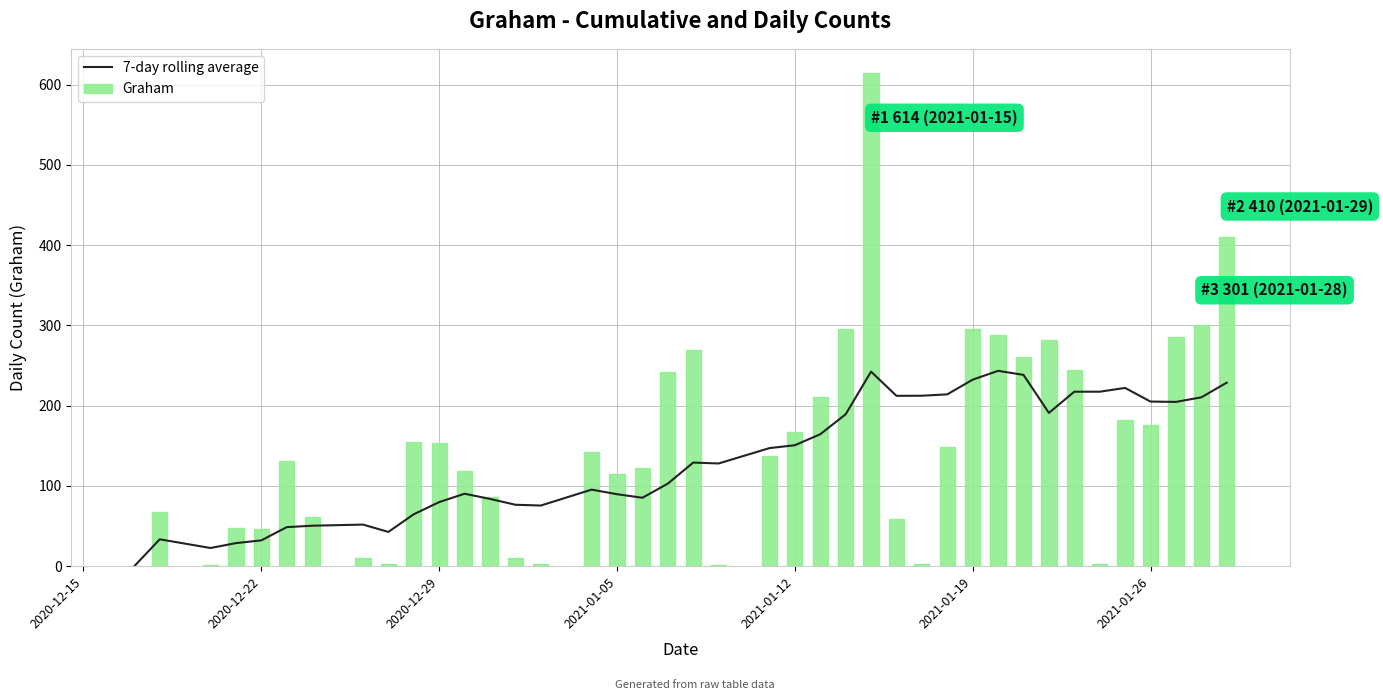

Is it true that 7-day rolling average equals 232.4 at 2021-01-19?

True